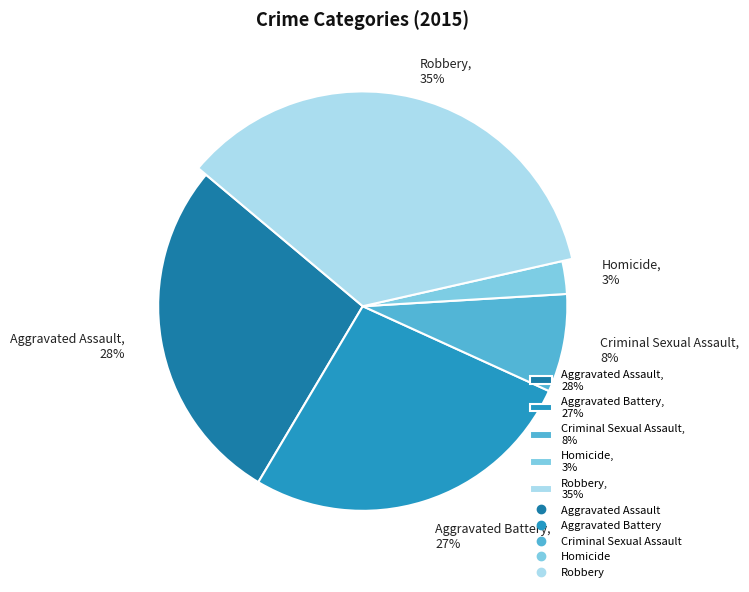

The Criminal Sexual Assault slice represents 21% of the pie. True or false?

False